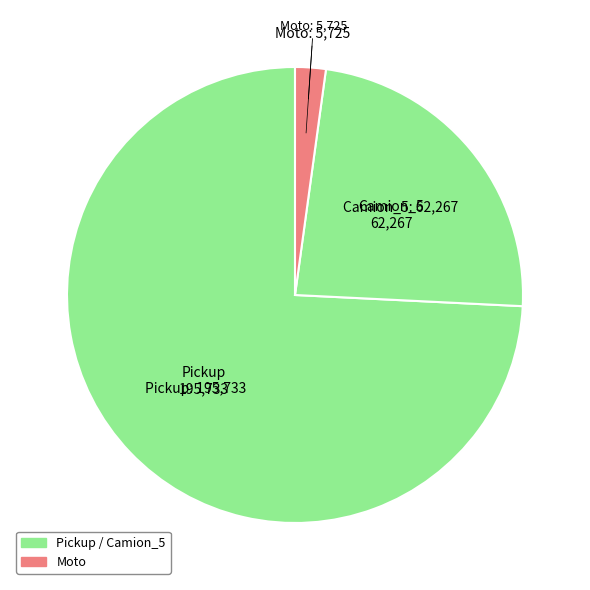

Is it true that Camion_5 is 16% of the pie?

False